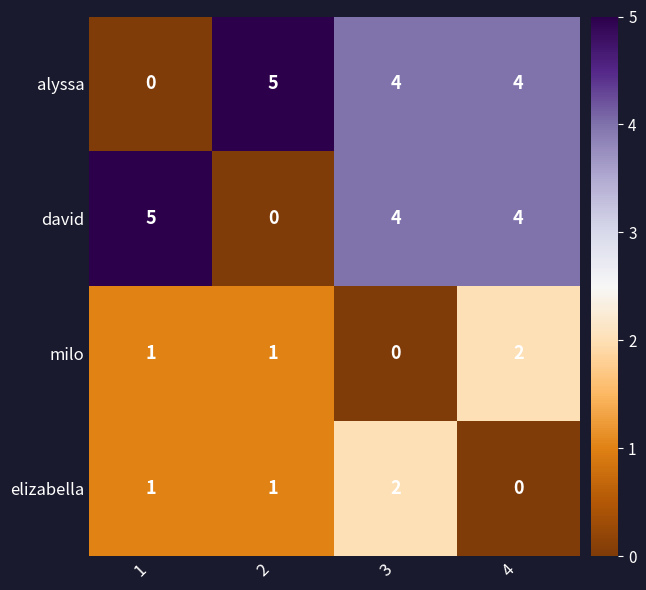

Reading left to right, list all the values displayed in this chart.

alyssa: 1=0	2=5	3=4	4=4
david: 1=5	2=0	3=4	4=4
milo: 1=1	2=1	3=0	4=2
elizabella: 1=1	2=1	3=2	4=0